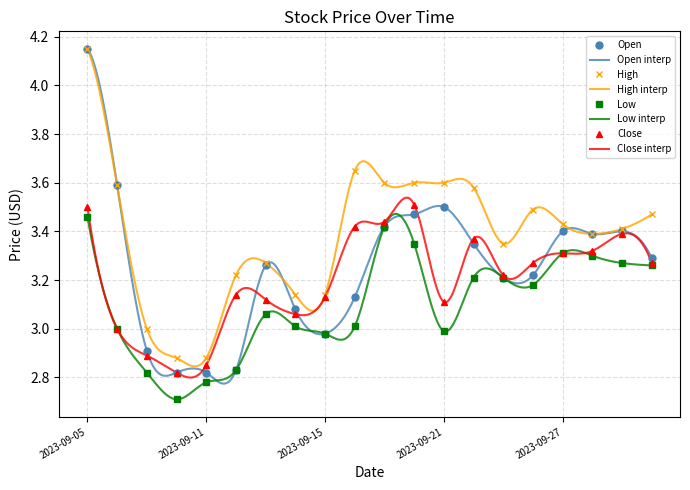

The Close series shows 3.5 at 2023-09-20. True or false?

True